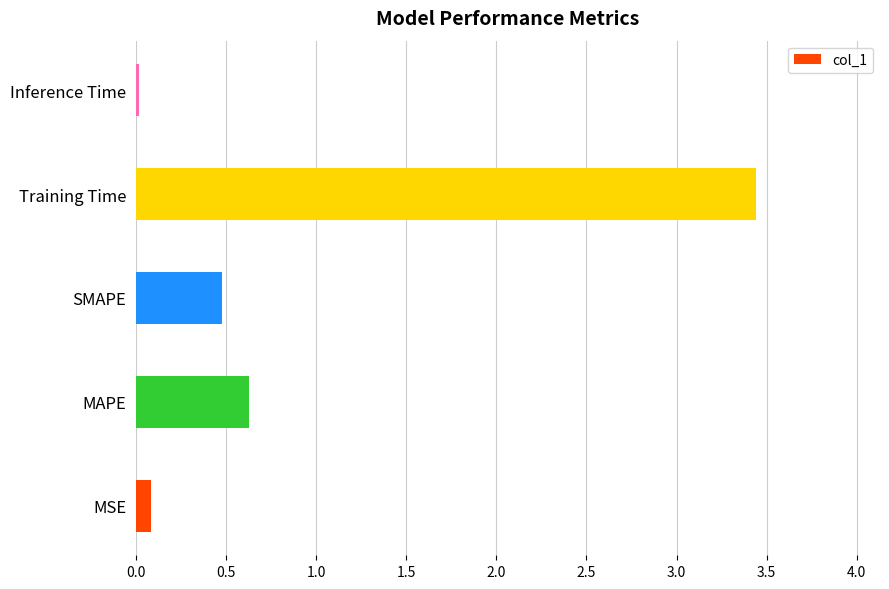

What is the average value?

0.9